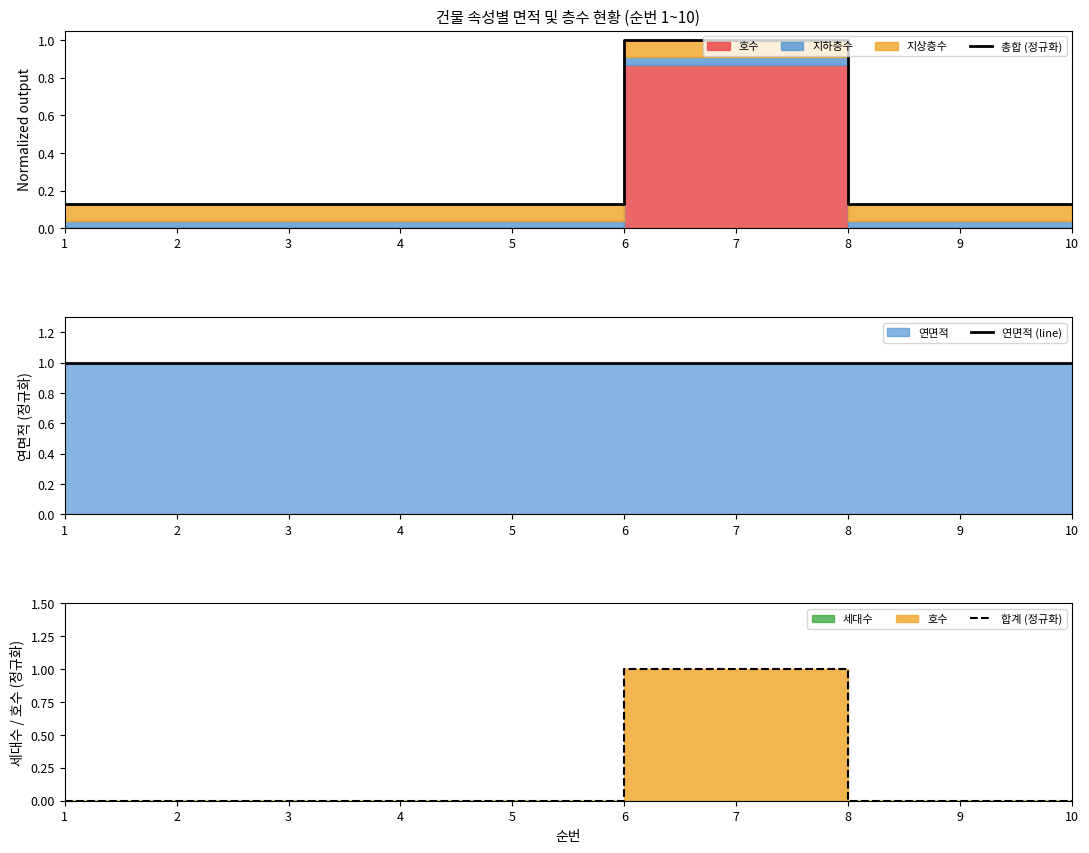

Between 7 and 10, which is larger?

7